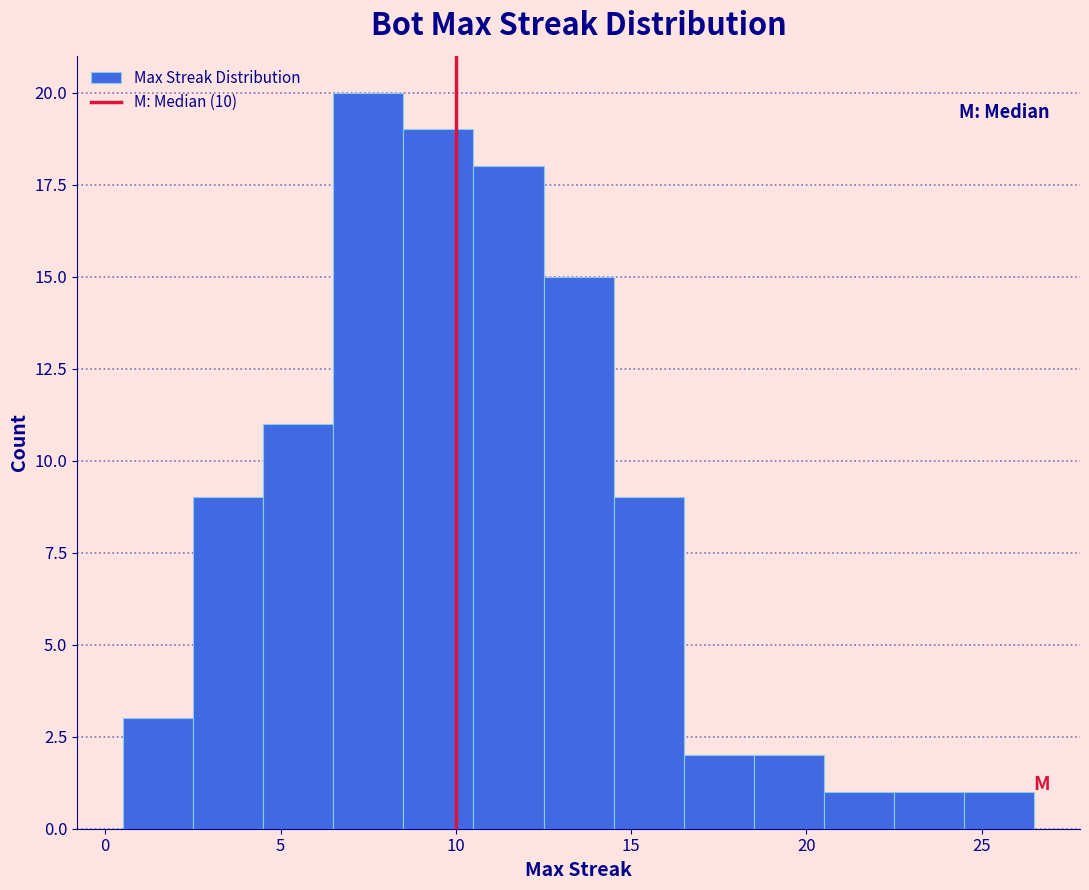

What is the height of the bar covering 16.5 to 18.5 on the x-axis? The values are not printed on the chart, so give them approximately, as read against the axis.

2